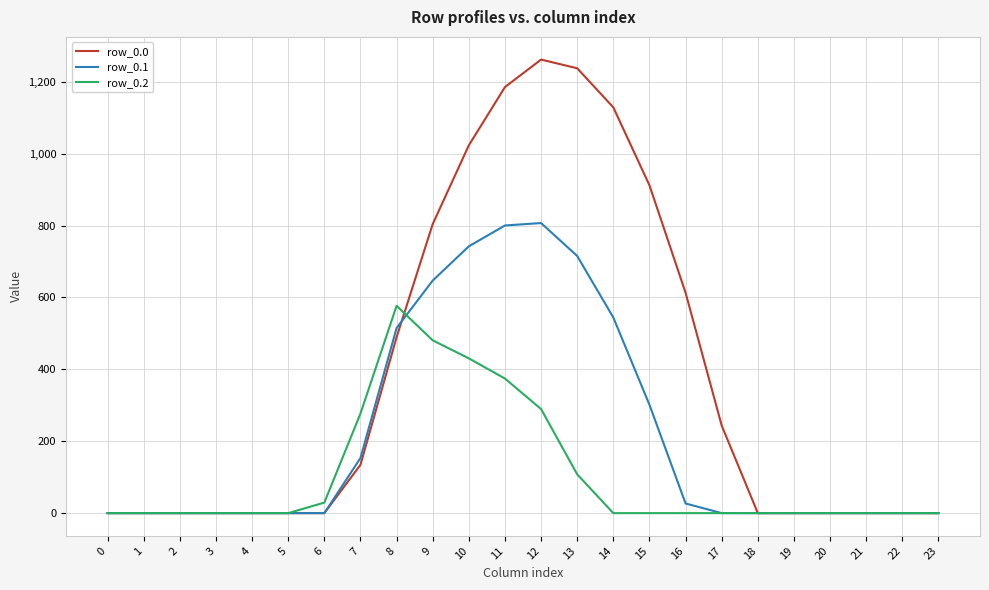

Reading right to left, extract all data points from this chart.

row_0.0: 23=0.0	22=0.0	21=0.0	20=0.0	19=0.0	18=0.0	17=243.5	16=613.0	15=911.8	14=1128.6	13=1237.4	12=1261.6	11=1185.2	10=1023.2	9=804.0	8=489.3	7=134.3	6=0.0	5=0.0	4=0.0	3=0.0	2=0.0	1=0.0	0=0.0
row_0.1: 23=0.0	22=0.0	21=0.0	20=0.0	19=0.0	18=0.0	17=0.0	16=26.8	15=301.4	14=544.1	13=715.3	12=806.9	11=800.2	10=742.1	9=646.9	8=514.8	7=153.2	6=0.0	5=0.0	4=0.0	3=0.0	2=0.0	1=0.0	0=0.0
row_0.2: 23=0.0	22=0.0	21=0.0	20=0.0	19=0.0	18=0.0	17=0.0	16=0.0	15=0.0	14=0.0	13=107.8	12=289.5	11=374.4	10=430.5	9=480.7	8=576.6	7=276.9	6=29.3	5=0.0	4=0.0	3=0.0	2=0.0	1=0.0	0=0.0